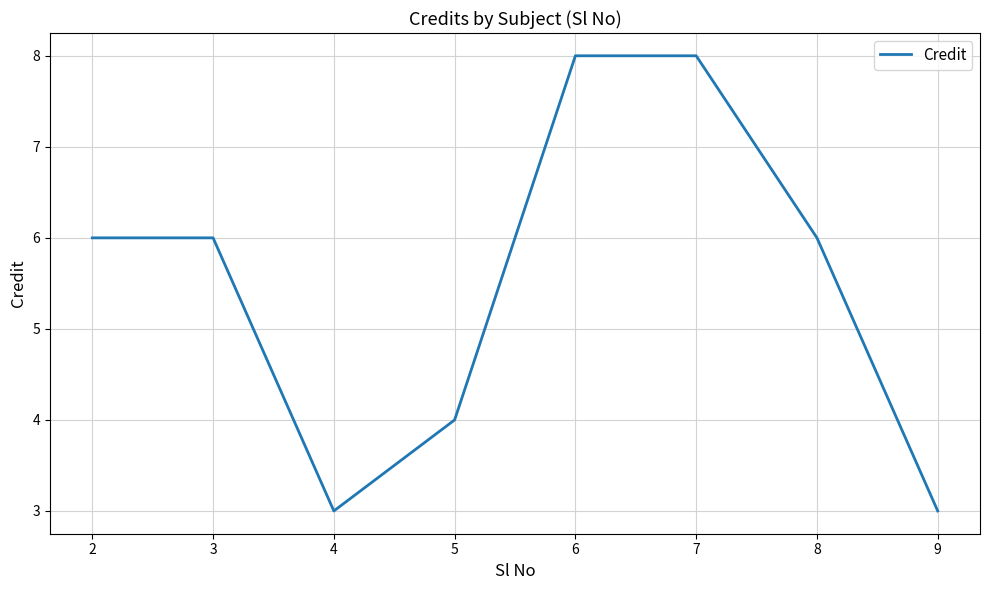

Read the value at 2.

6